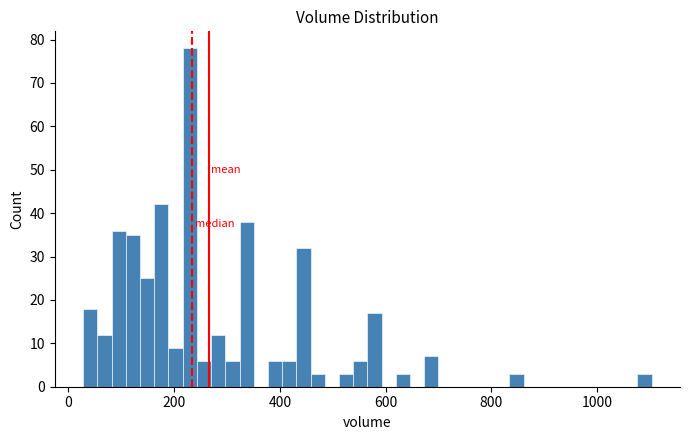

Around what value on the x-axis is the tallest bar? Give the approximate position of its centre, as read against the axis.

220